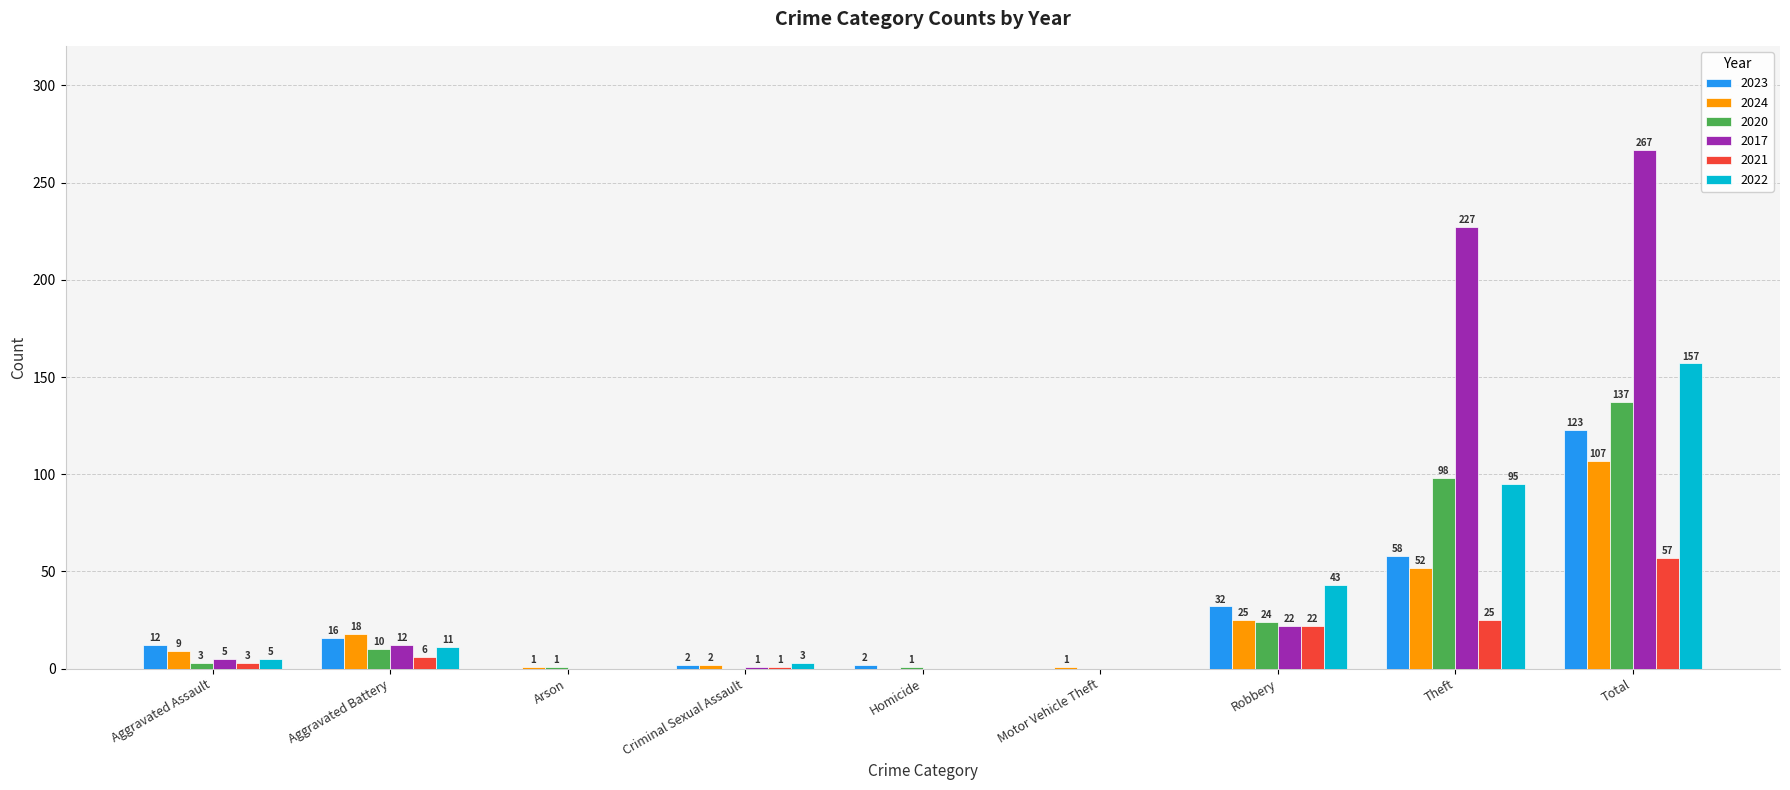

The 2021 series shows 22 at Robbery. True or false?

True